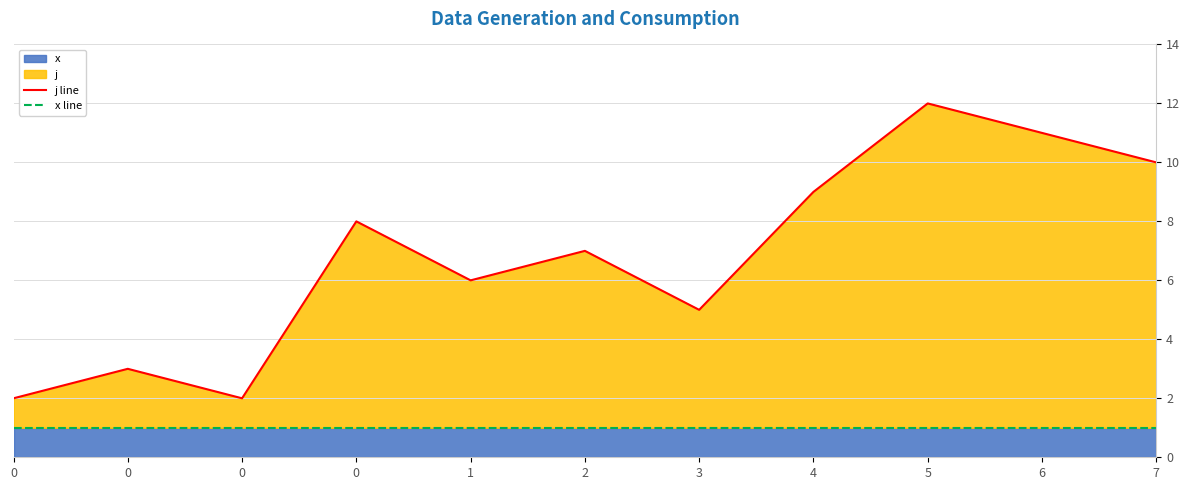

Rank the categories by x line value from highest to lowest.

0, 0, 0, 0, 1, 2, 3, 4, 5, 6, 7